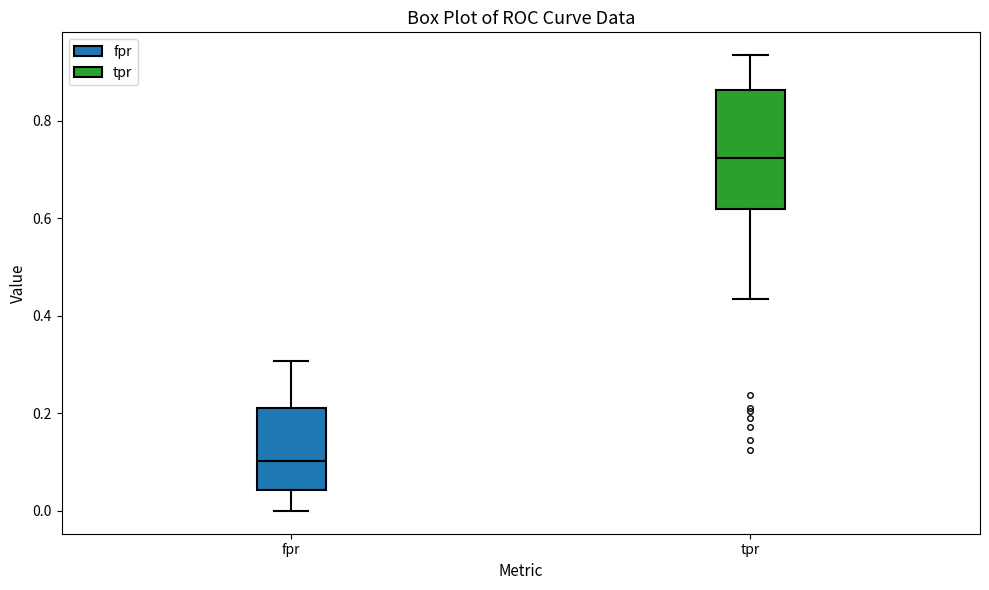

Which box has the highest median line?

tpr